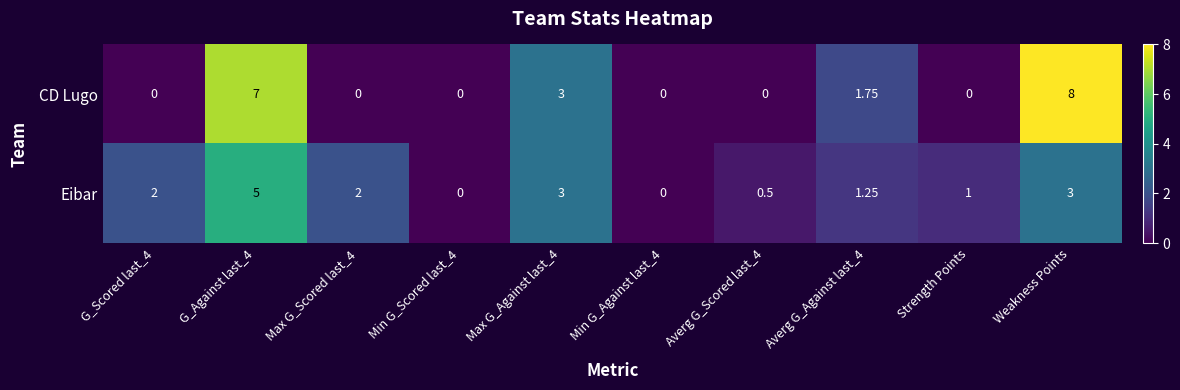

Which series has the largest total across all categories?

CD Lugo